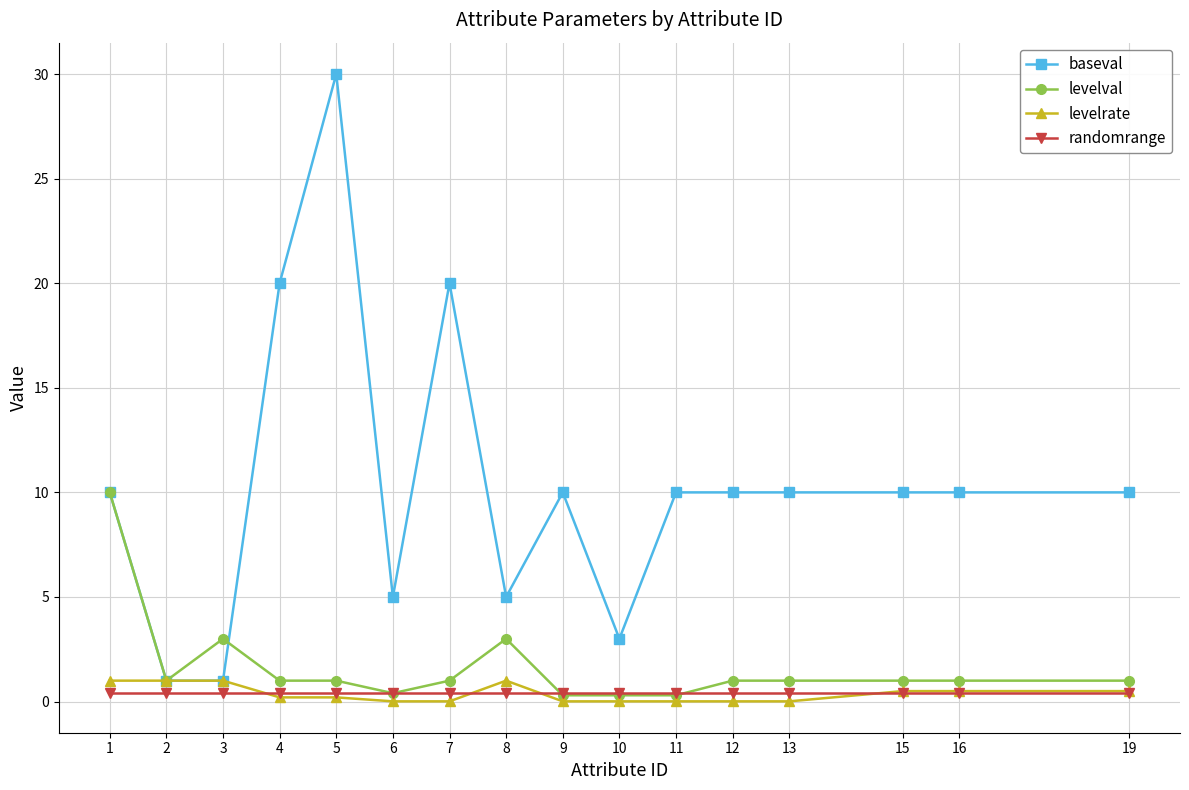

How many lines are shown in the chart?

4